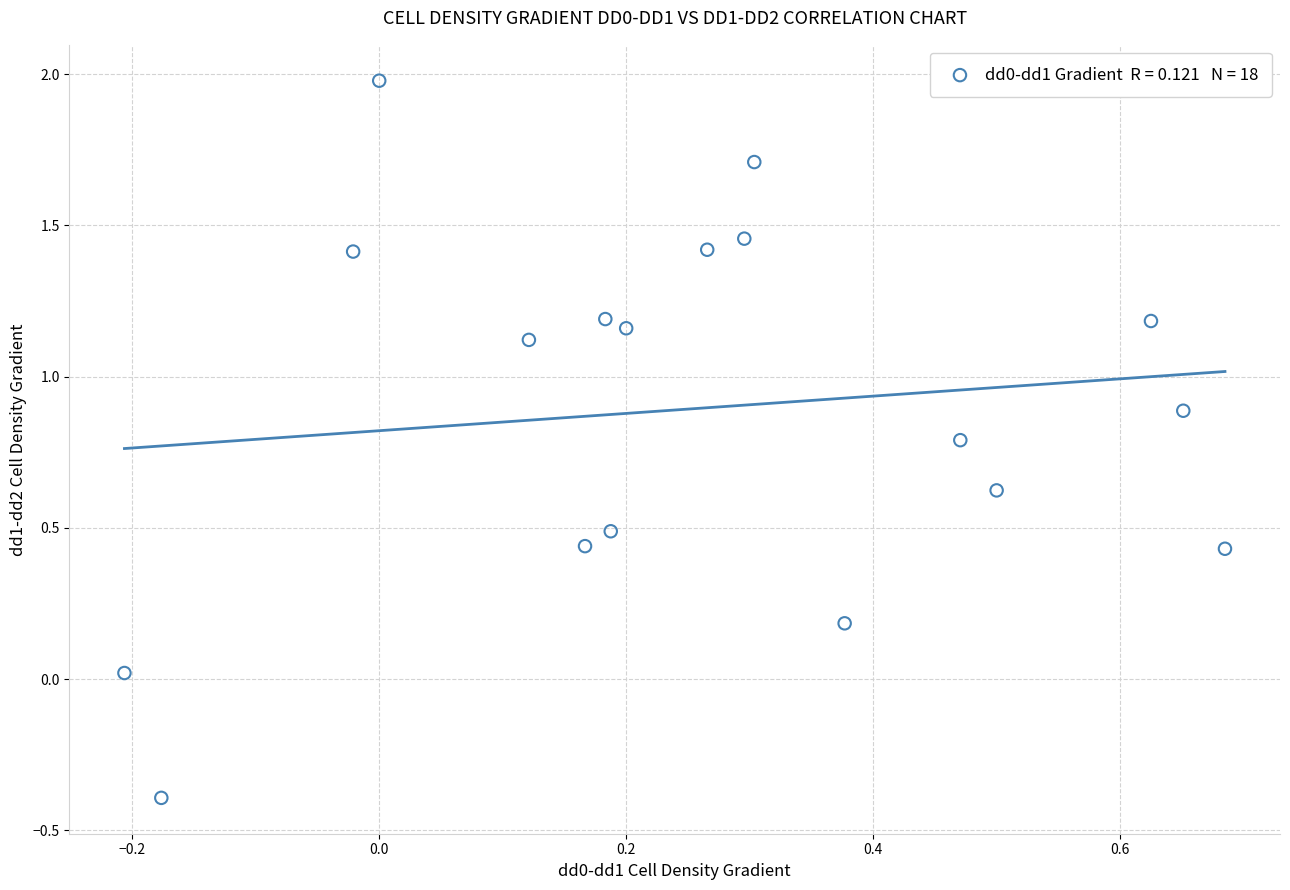

What is the range of X values (max minus min)?

0.9